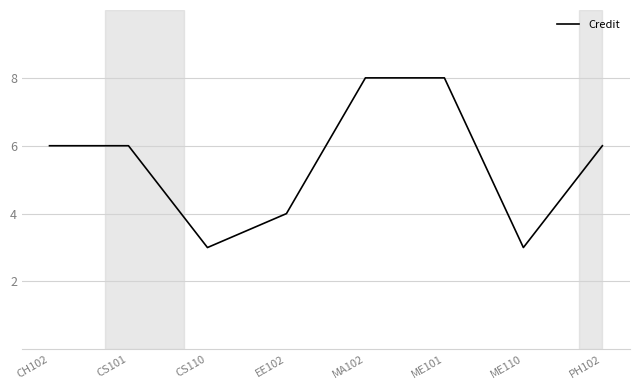

The chart shows a value of 6 at EE102. True or false?

False